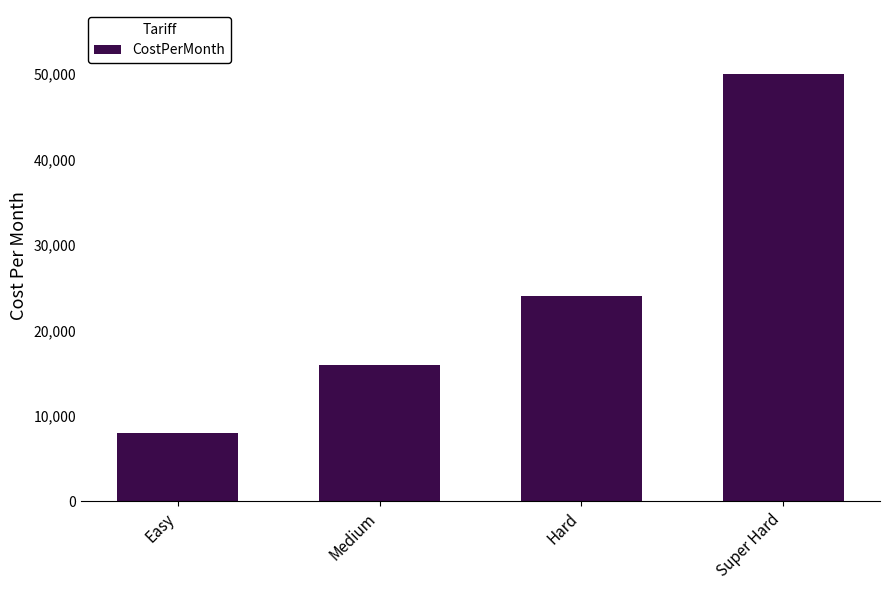

What is the difference between the maximum and minimum values?

42000